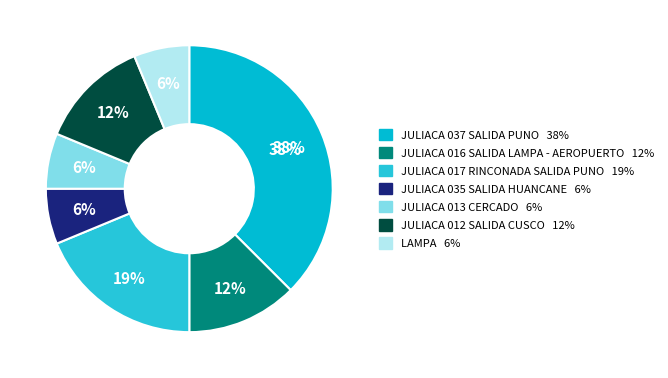

To the nearest percent, what portion does JULIACA 035 SALIDA HUANCANE represent?

6%